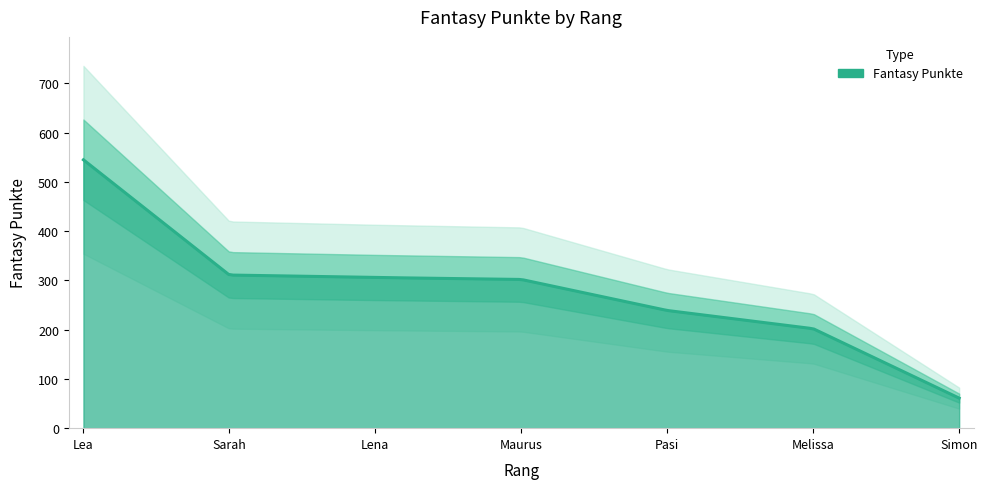

Which has a higher value, Simon or Lea?

Lea